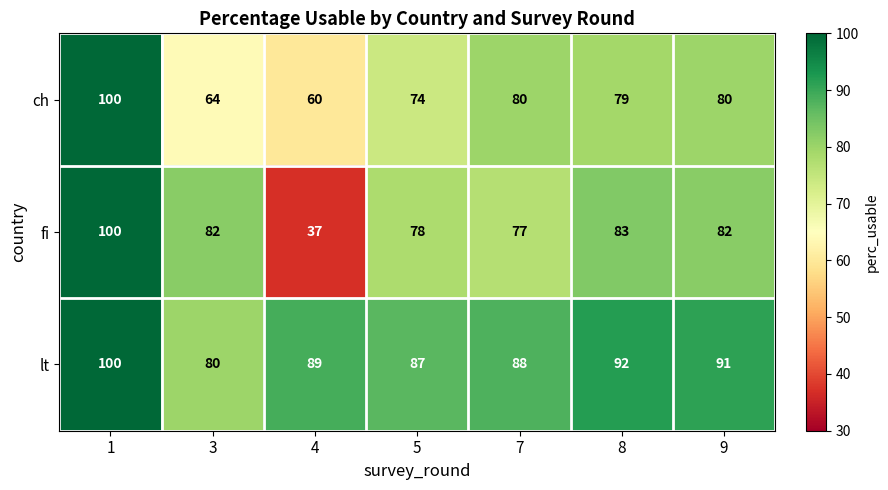

Is it true that lt equals 89 at 4?

True